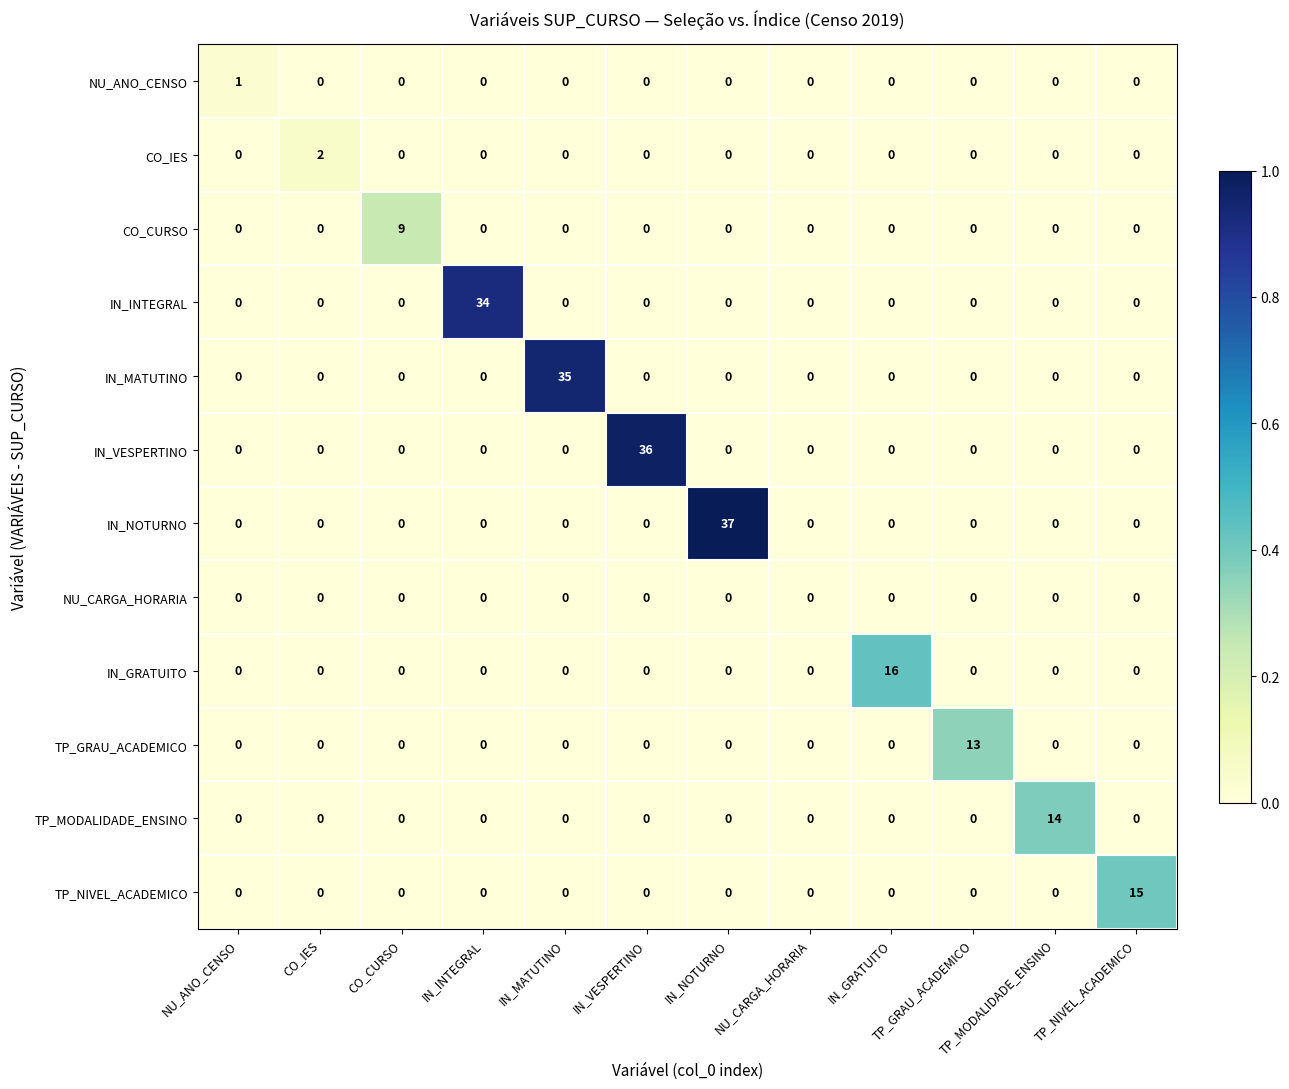

What is the total value across all series at CO_CURSO?

9